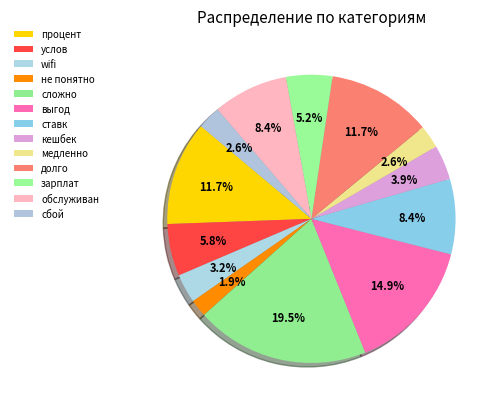

Which category has the smallest portion of the pie?

не понятно